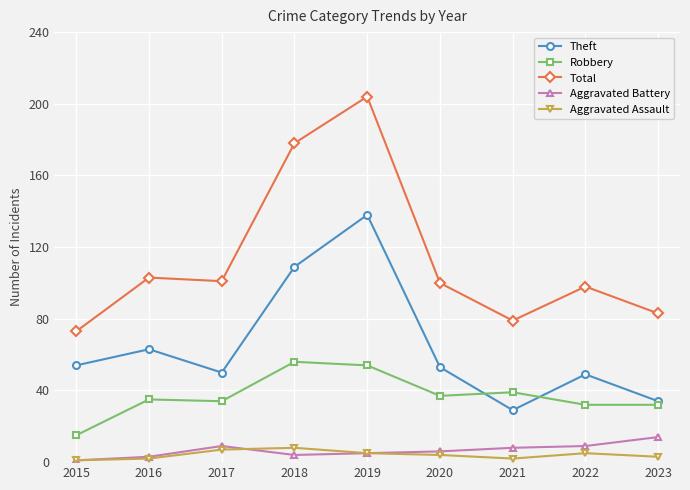

At which category is the sum across all series the highest?

2019